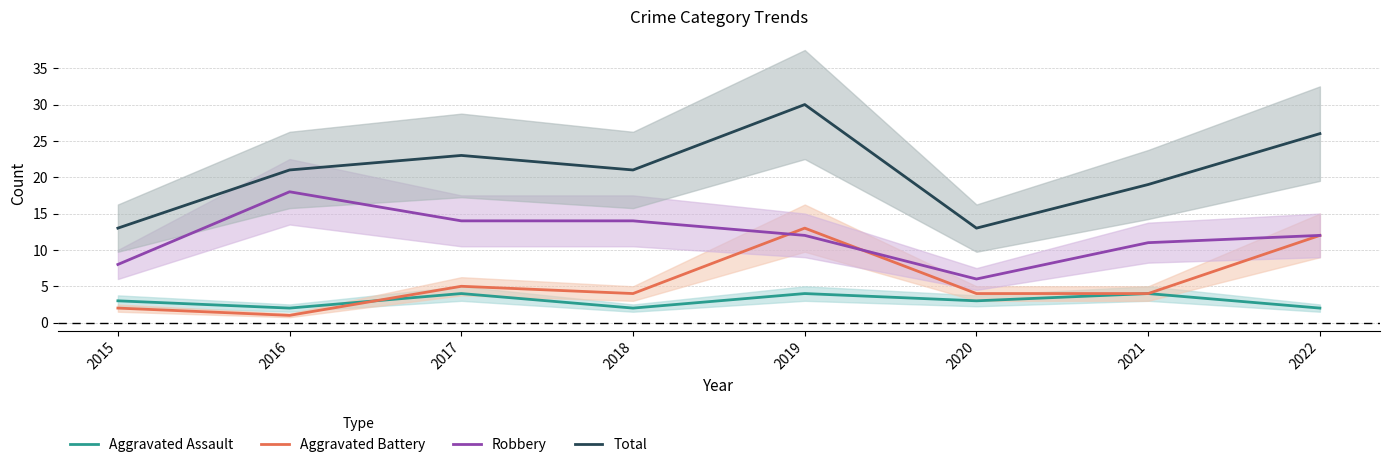

Where does the Aggravated Assault series first go above 3?

2017